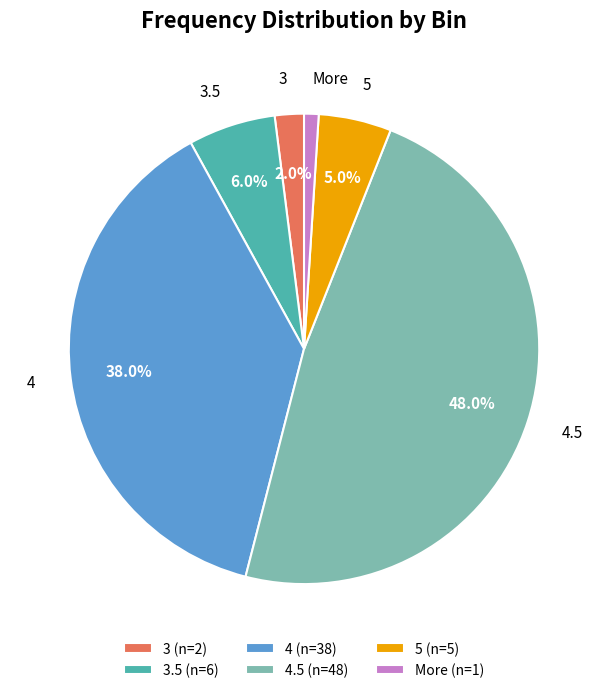

To the nearest percent, what is the difference between the 5 and More slice percentages?

4%